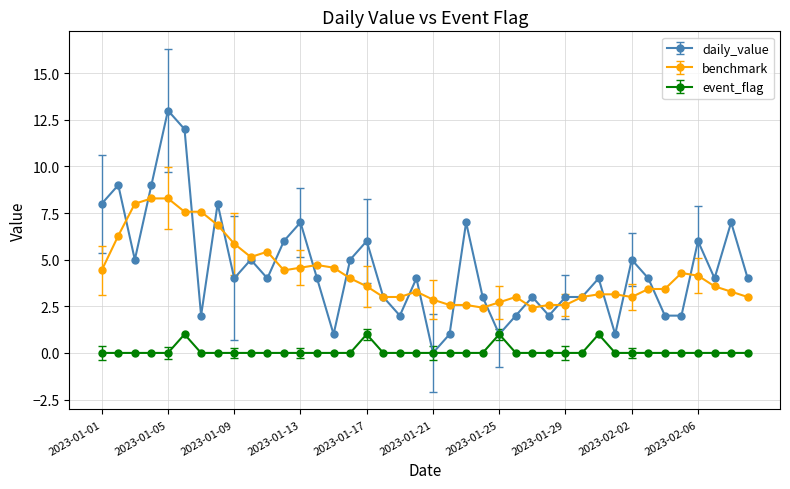

What is the value of the event_flag point at the 25th from the left?

1.0